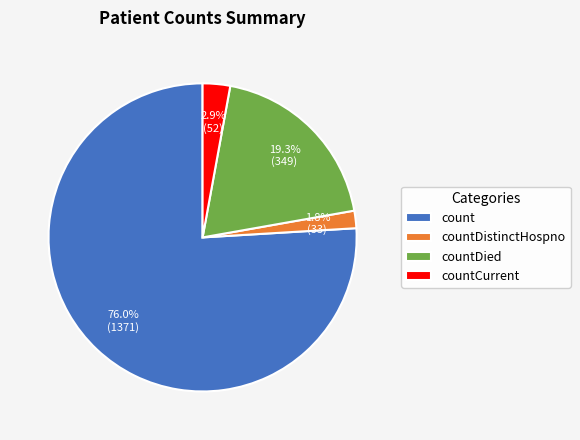

Combined, what portion of the pie is countCurrent and countDistinctHospno?

4.7%